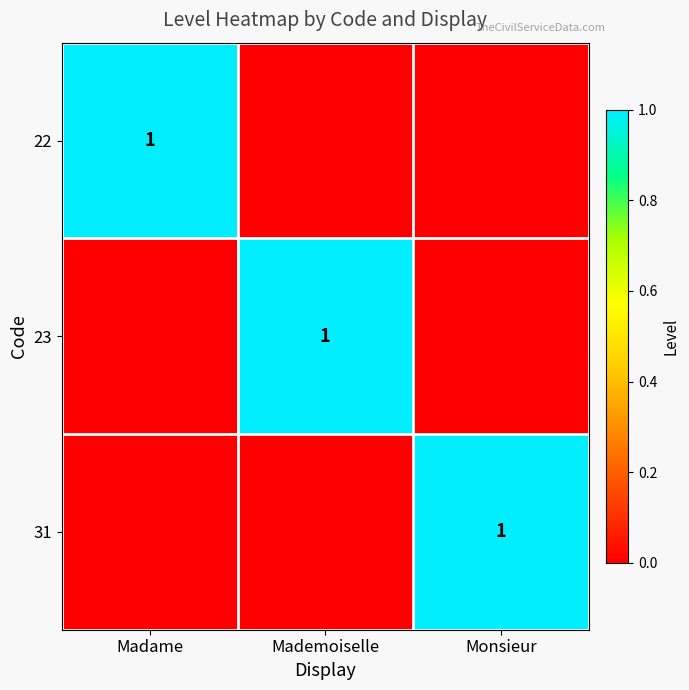

Is it true that 22 equals 0 at Madame?

False